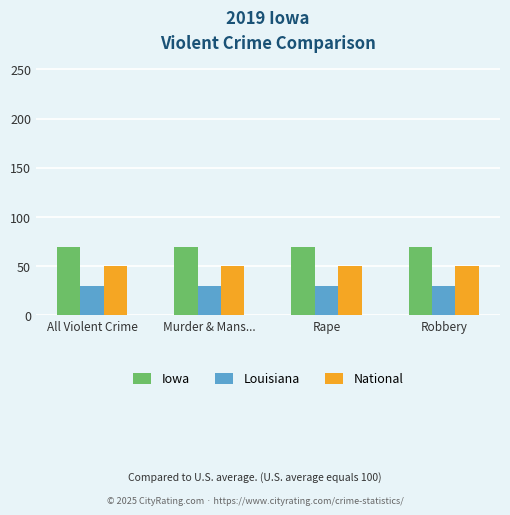

Reading left to right, what are all the values shown in this chart?

Iowa: All Violent Crime=70	Murder & Mans...=70	Rape=70	Robbery=70
Louisiana: All Violent Crime=30	Murder & Mans...=30	Rape=30	Robbery=30
National: All Violent Crime=50	Murder & Mans...=50	Rape=50	Robbery=50